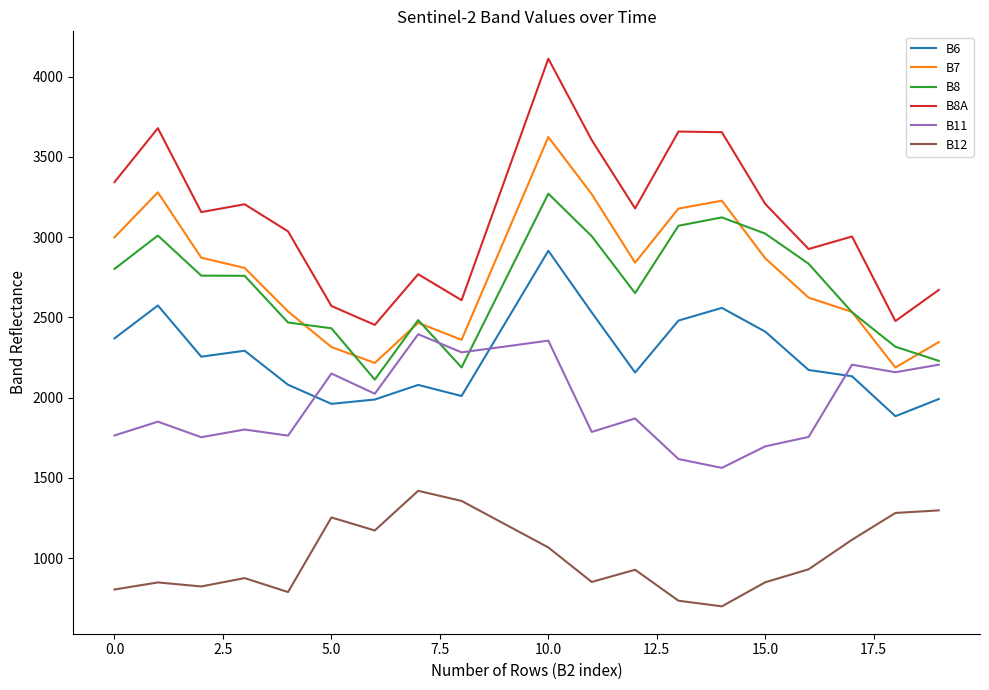

Rank the series by their maximum value, from lowest to highest.

B12, B11, B6, B8, B7, B8A